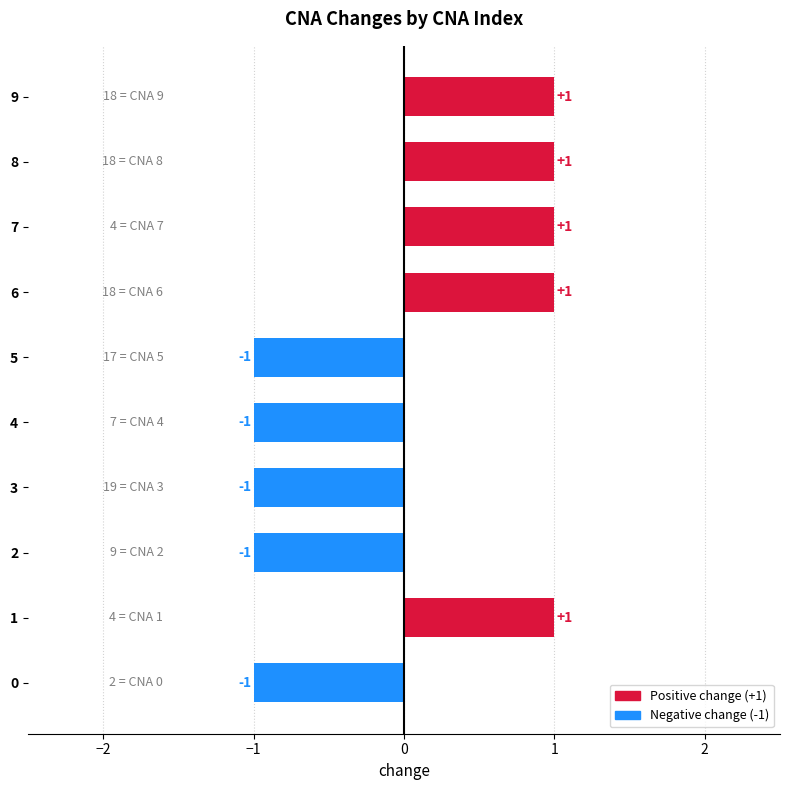

What is the minimum value shown in the chart?

-1